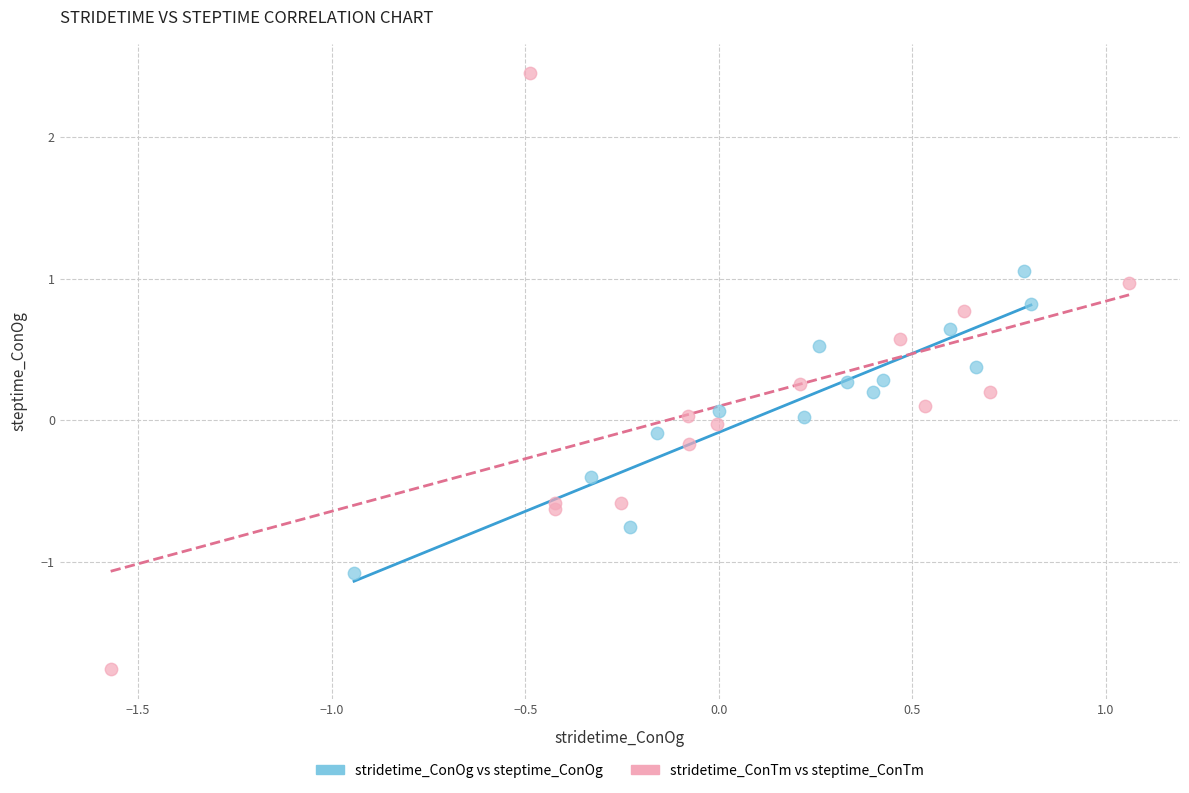

Which series has the largest Y range (max minus min)?

stridetime_ConTm vs steptime_ConTm